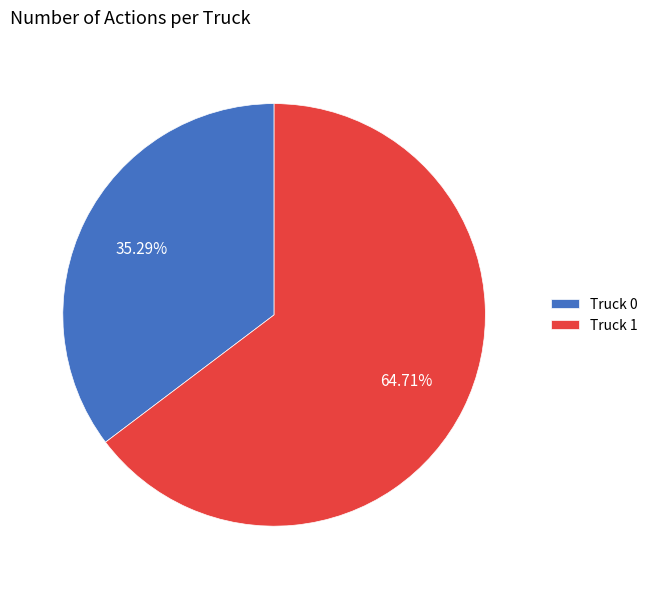

How many slices are in this pie chart?

2